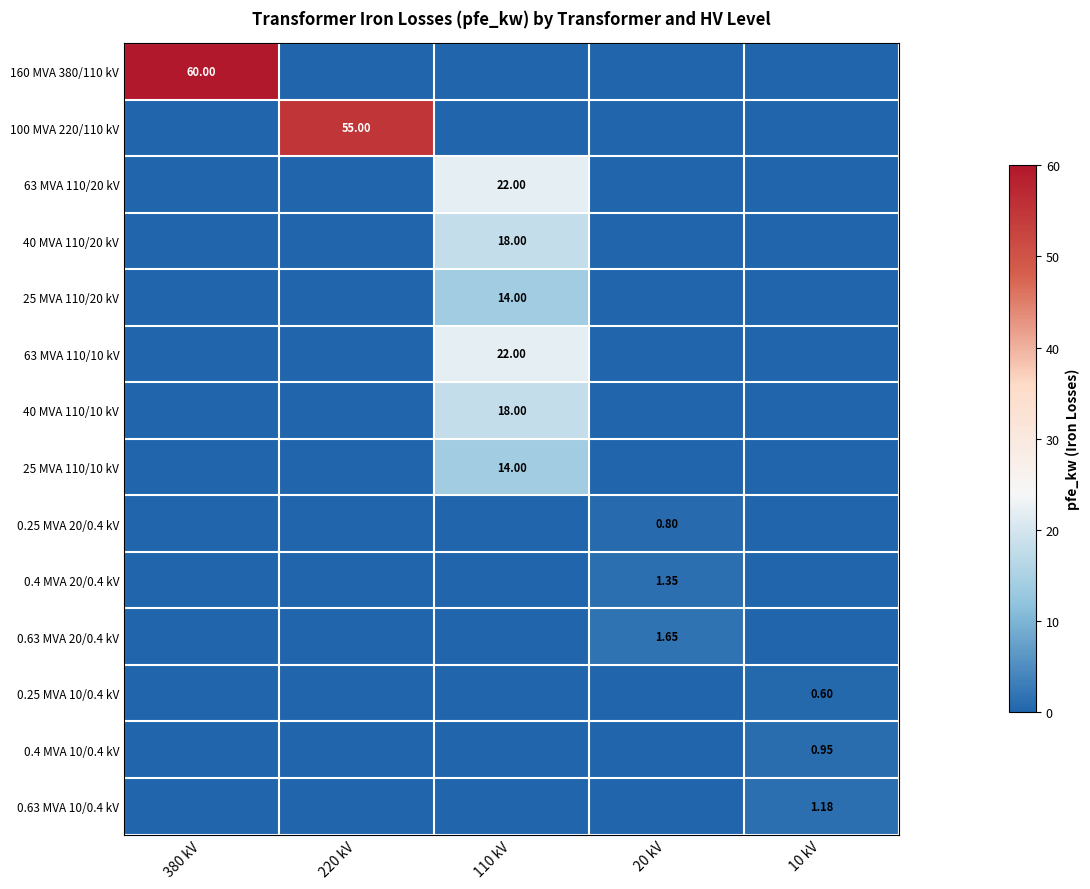

List the labels in order of 25 MVA 110/20 kV value, smallest first.

380 kV, 220 kV, 20 kV, 10 kV, 110 kV